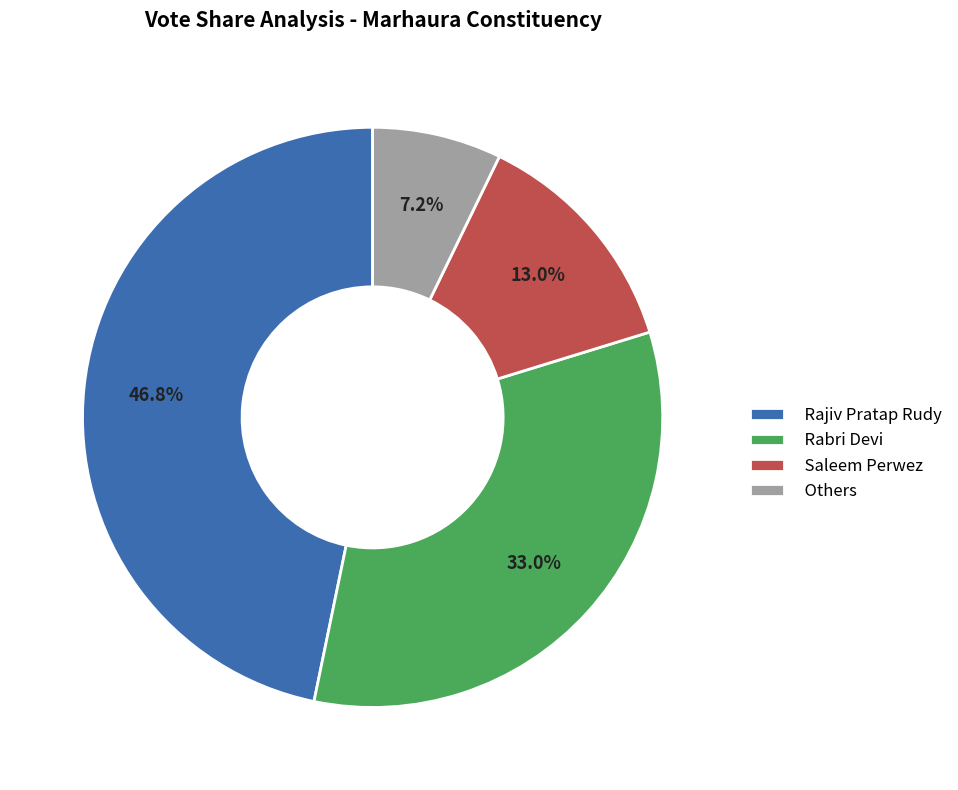

Between Rabri Devi and Rajiv Pratap Rudy, which is larger?

Rajiv Pratap Rudy